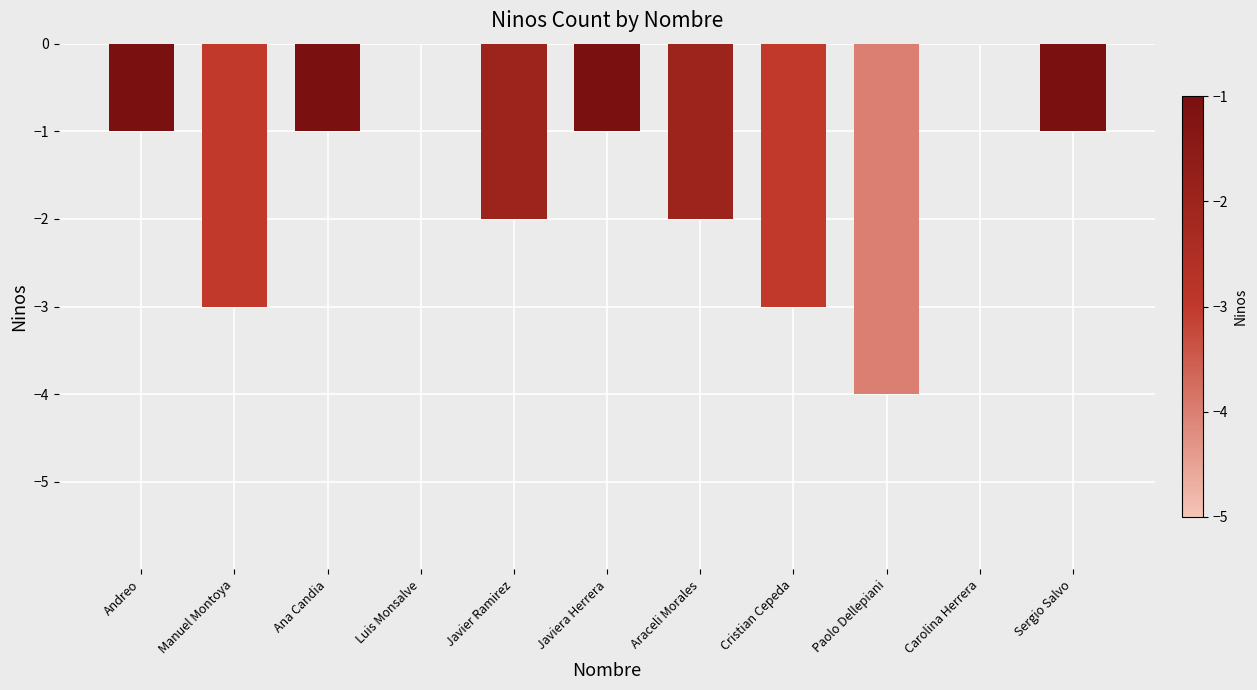

What is the change in value from Manuel Montoya to Ana Candia?

+2